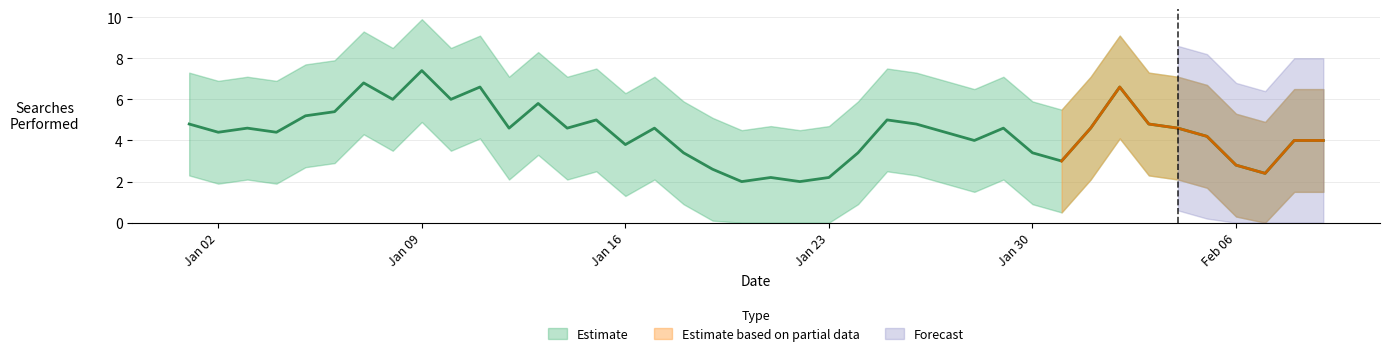

What is the average value?

4